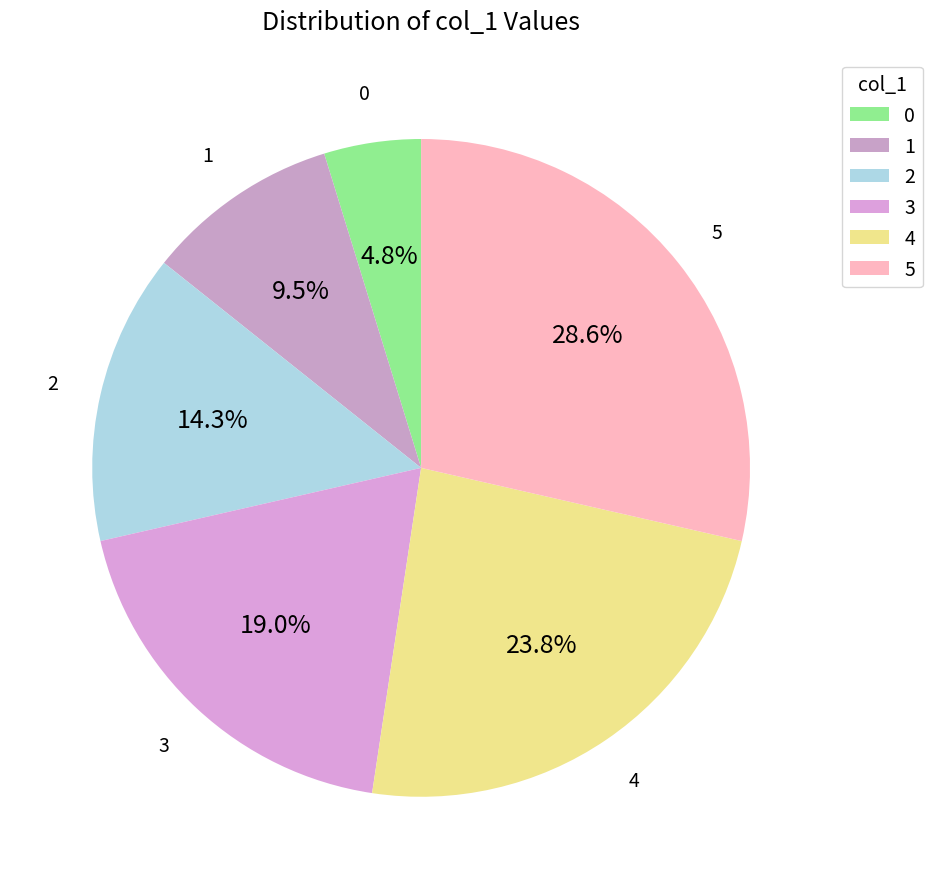

What percentage is NOT represented by 2?

85.7%